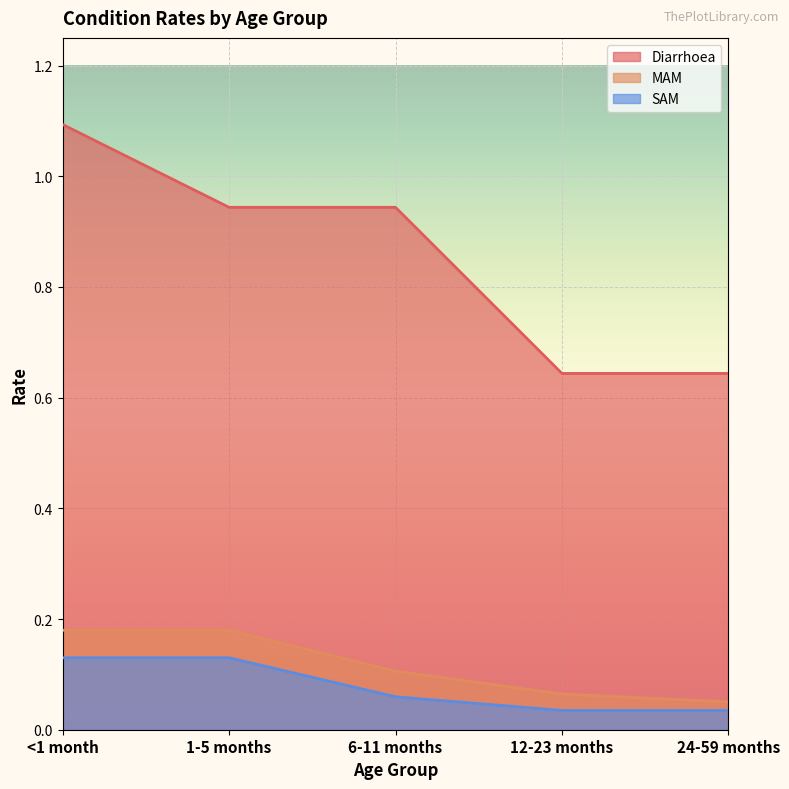

True or false: SAM and MAM cross at least once.

False